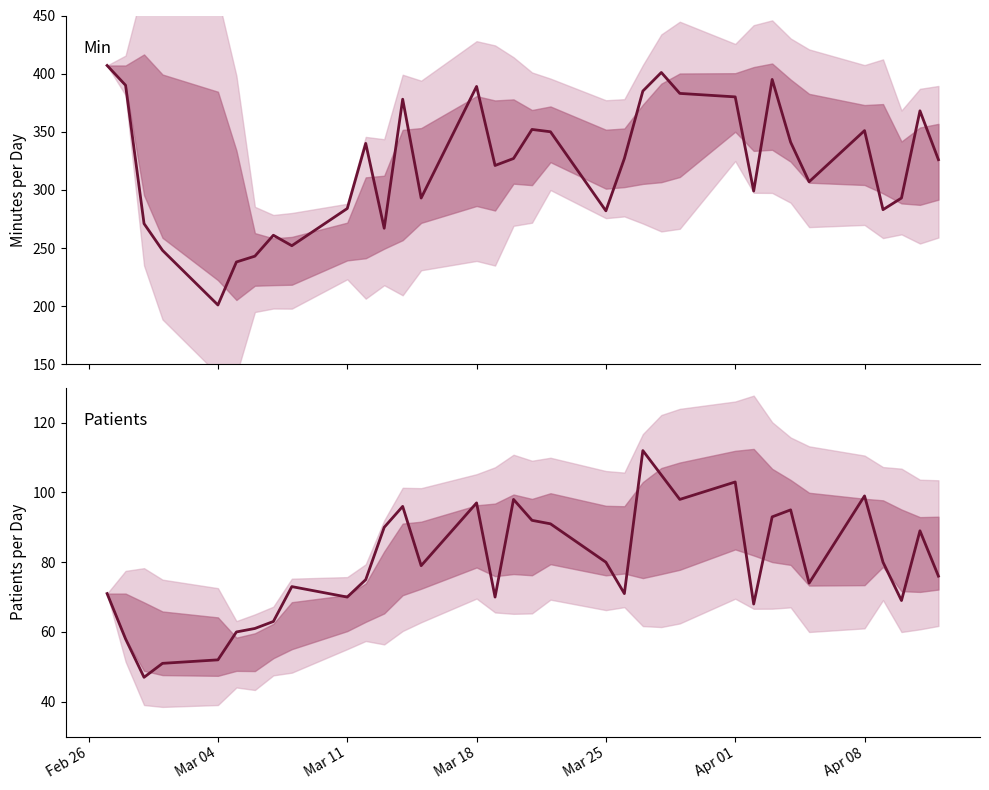

Is this an area chart (filled region under the line)?

No